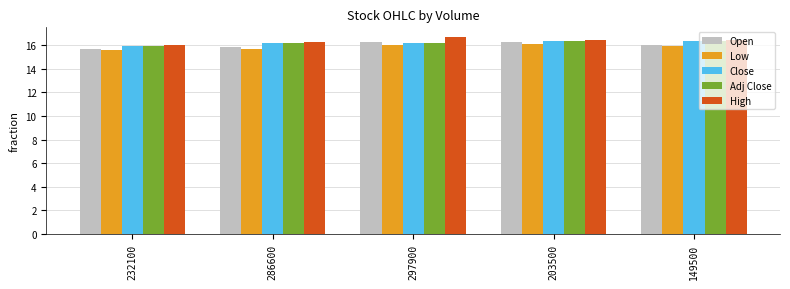

At how many categories does at least one series exceed 15?

5